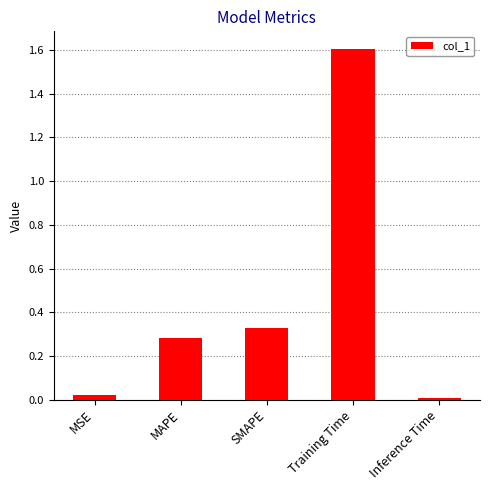

What is the difference between the maximum and minimum values?

1.6